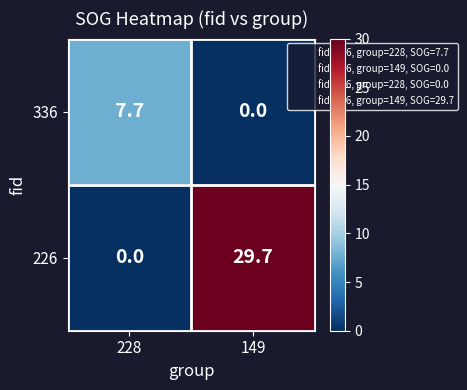

What is the difference between the highest and lowest values at 228?

7.7